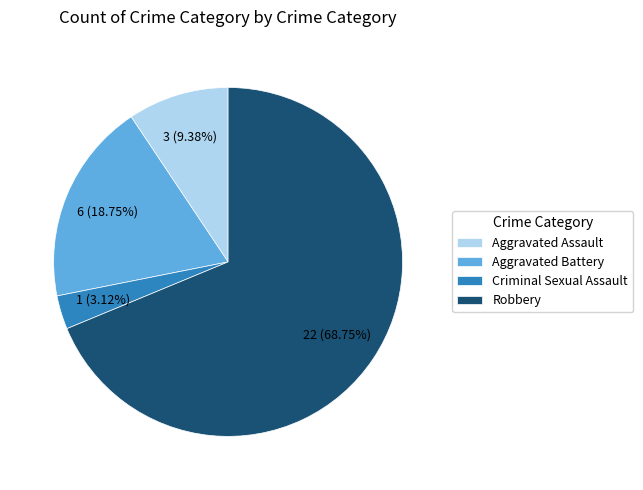

To the nearest percent, what is the average slice percentage?

25%